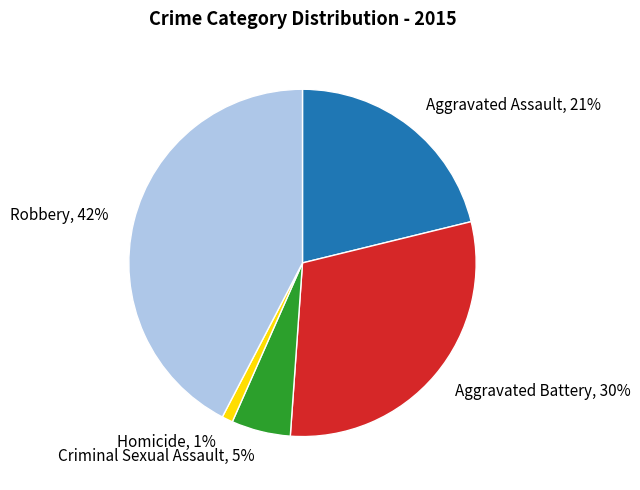

Is there a majority slice in this chart?

No